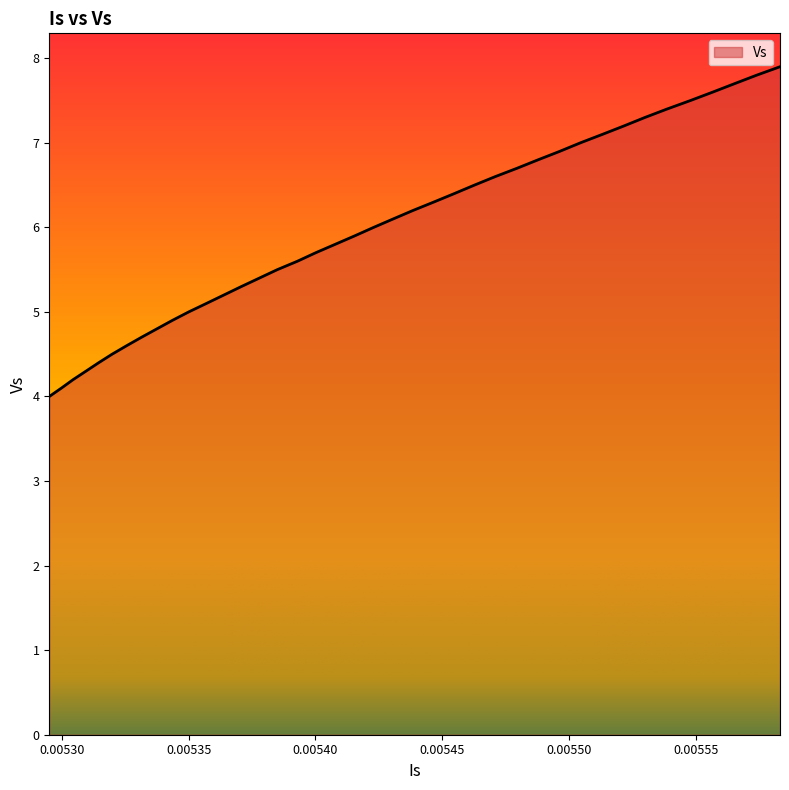

How many distinct data groups are displayed?

1